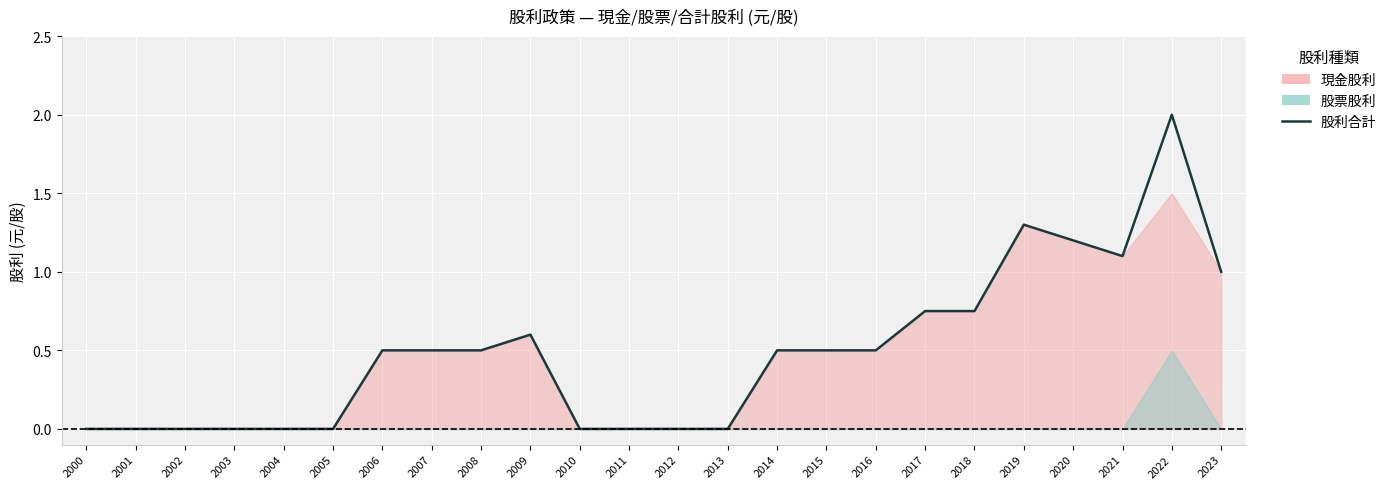

Reading right to left, list all the values displayed in this chart.

1.0	2.0	1.1	1.2	1.3	0.8	0.8	0.5	0.5	0.5	0.0	0.0	0.0	0.0	0.6	0.5	0.5	0.5	0.0	0.0	0.0	0.0	0.0	0.0